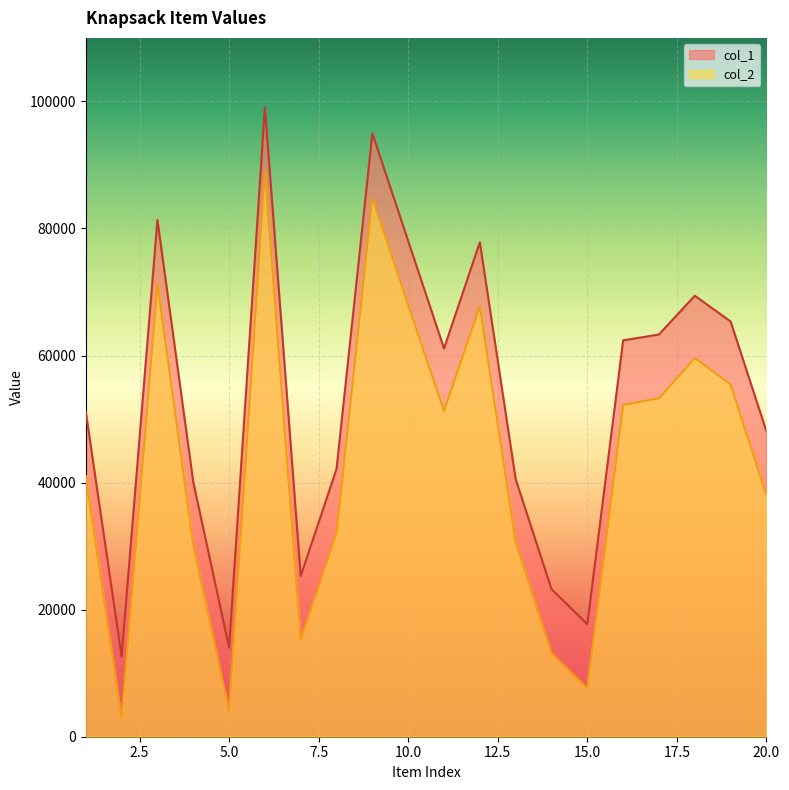

Reading left to right, what are all the values shown in this chart?

col_1: 51155	12639	81346	40088	14018	99055	25296	42162	94972	78030	61116	77833	40535	23228	17706	62386	63317	69416	65360	48062
col_2: 41064	2828	71325	30188	3998	89178	15273	32021	84805	67950	51285	67781	30622	13161	7602	52232	53264	59609	55454	37989